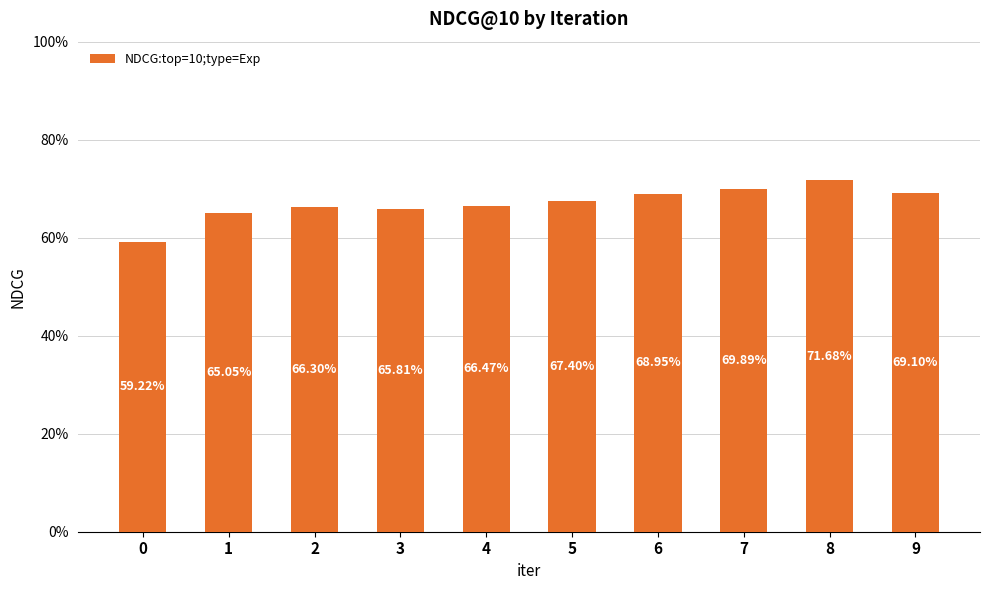

What is the sum of the values at 6 and 0?

1.3